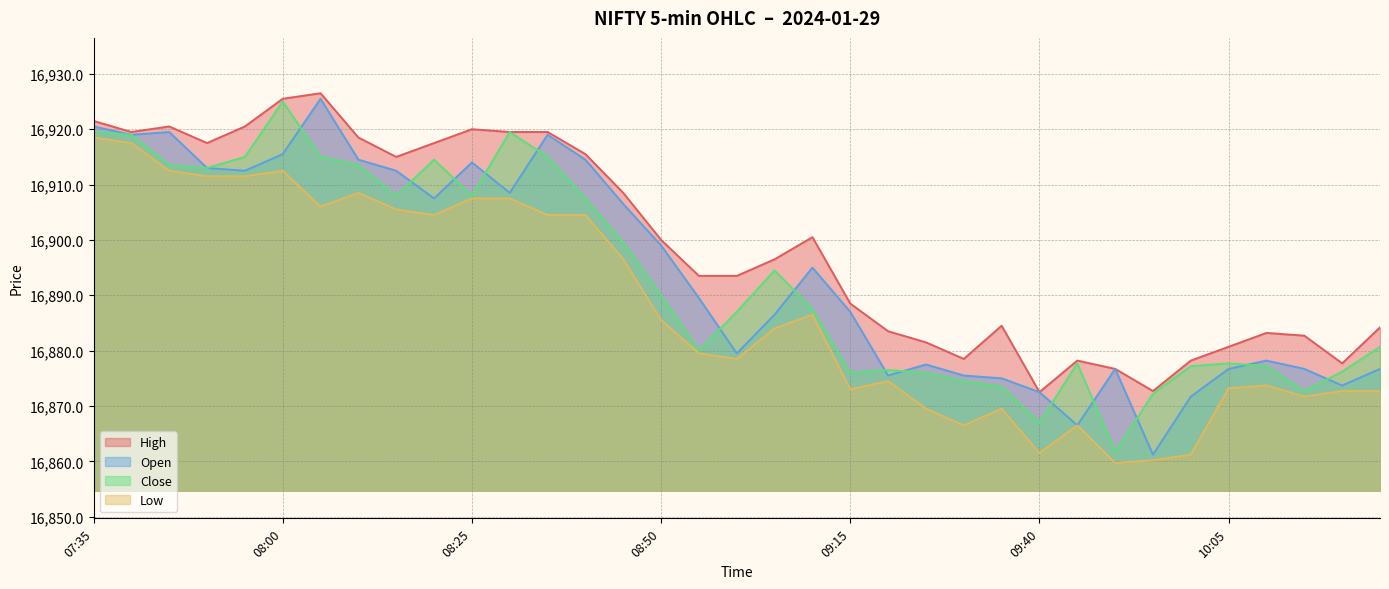

In Open, how many points are higher than both neighbors (excluding endpoints)?

8